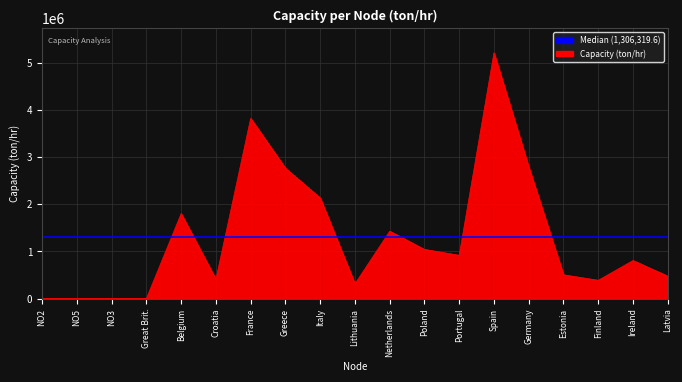

Rank the categories by value from highest to lowest.

Spain, France, Germany, Greece, Italy, Belgium, Netherlands, Poland, Portugal, Ireland, Estonia, Latvia, Croatia, Finland, Lithuania, NO5, NO2, Great Brit., NO3